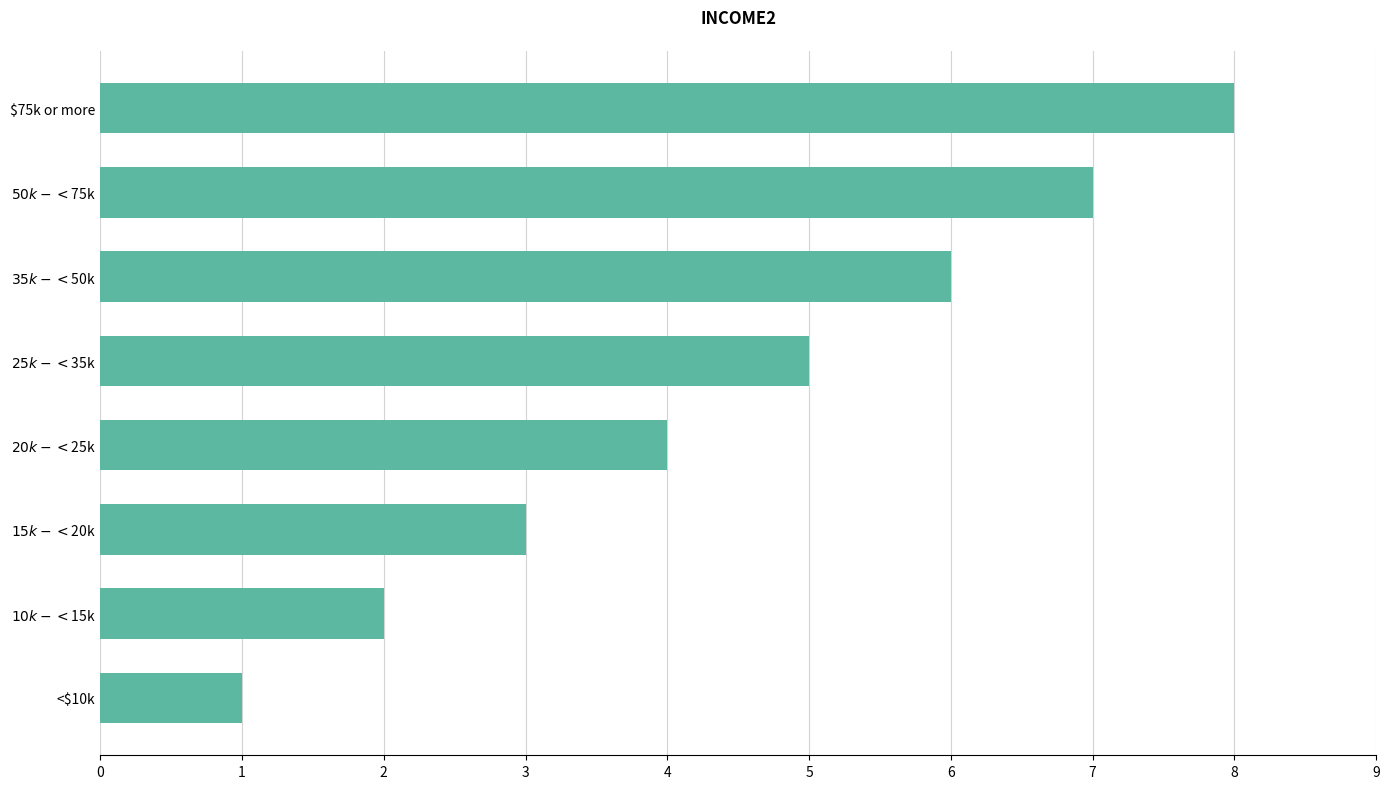

Count the number of categories in the chart.

8